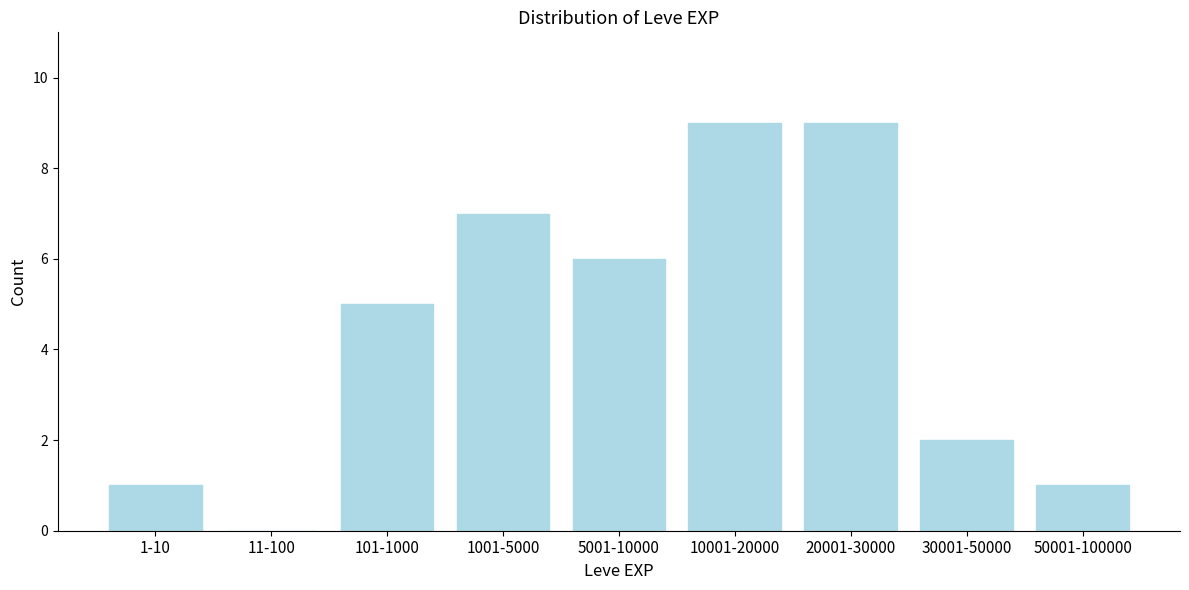

Reading right to left, list all the values displayed in this chart.

50001-100000=1	30001-50000=2	20001-30000=9	10001-20000=9	5001-10000=6	1001-5000=7	101-1000=5	11-100=0	1-10=1